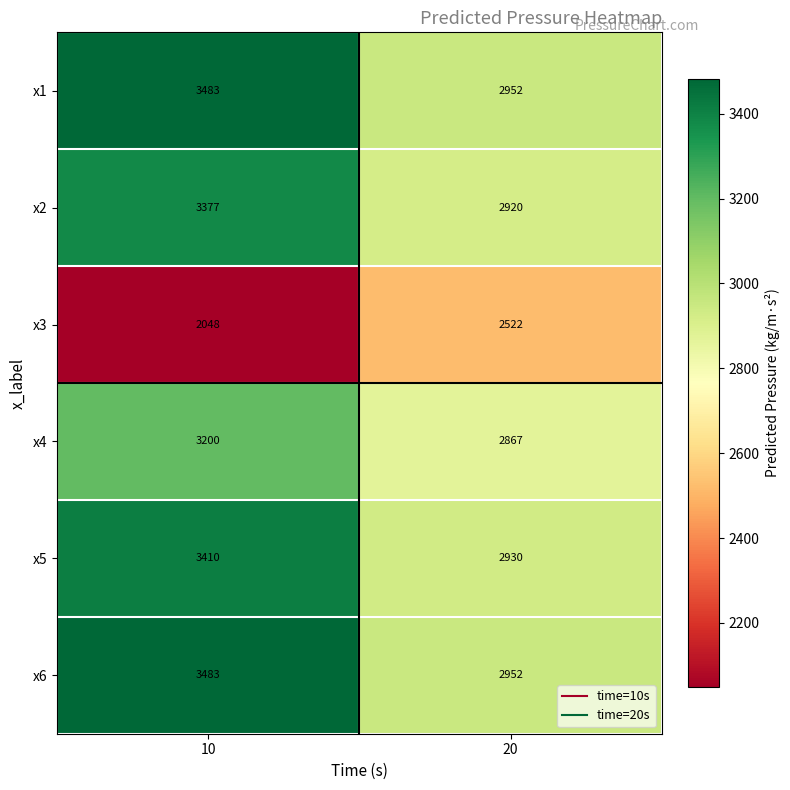

List the labels in order of x4 value, smallest first.

20, 10